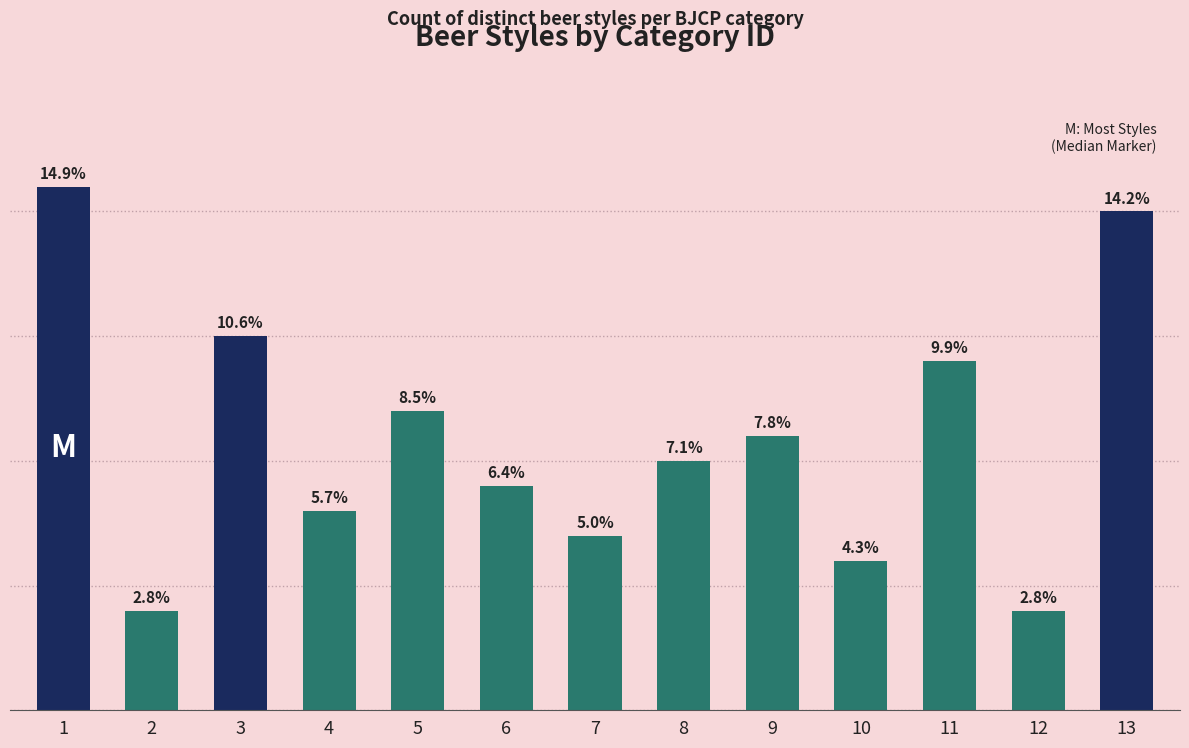

Does the chart contain stacked bars?

No